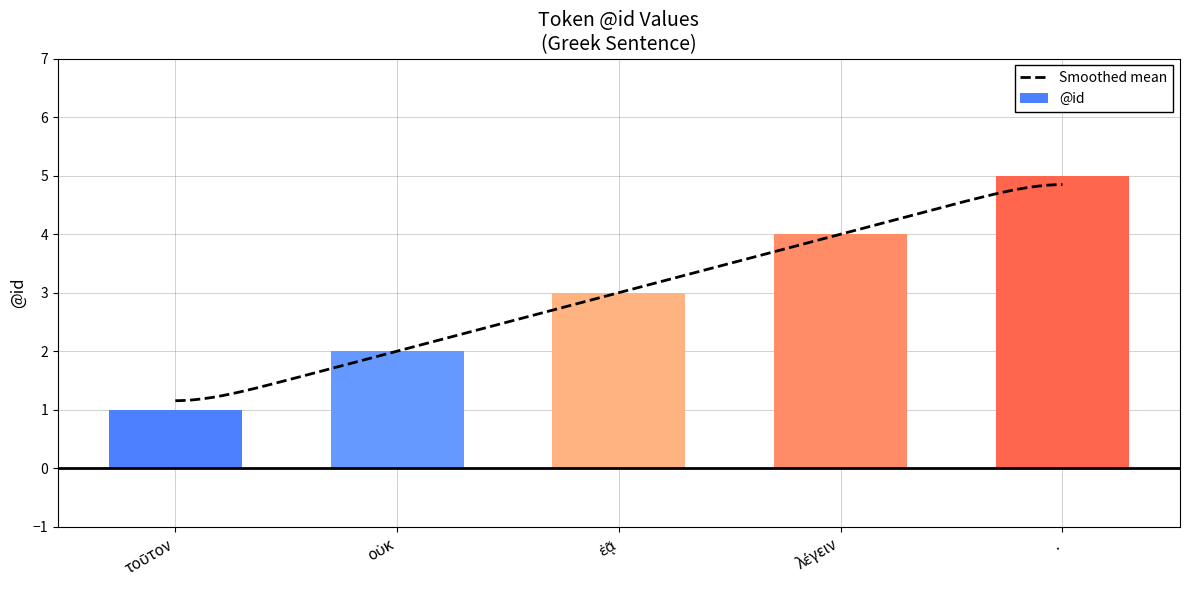

At which label does the data first exceed 3?

λέγειν